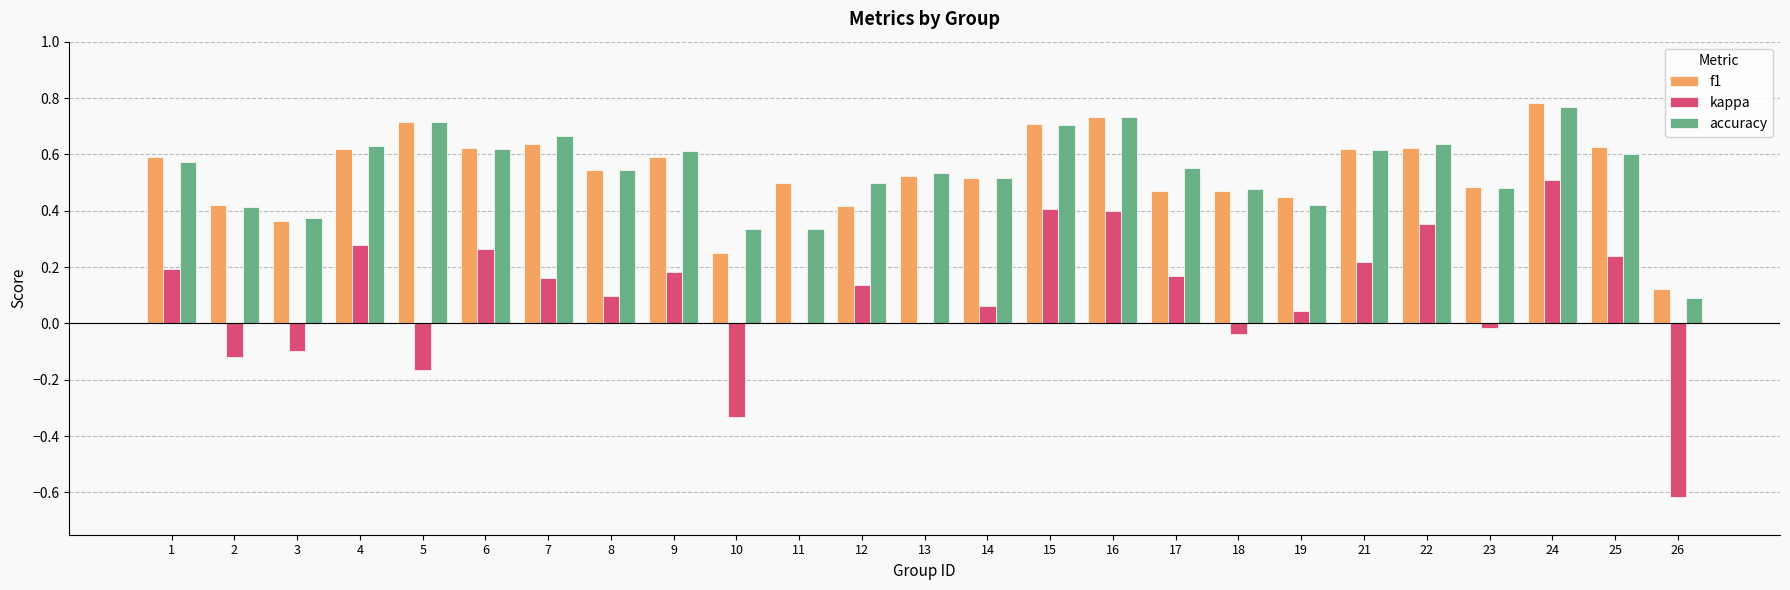

Which series changed the most between 10 and 22?

kappa